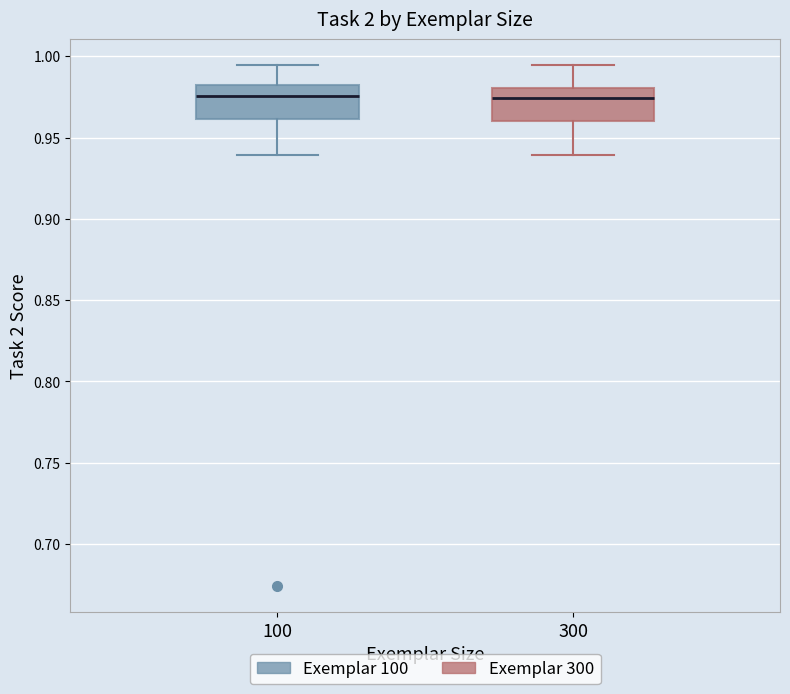

Reading left to right, transcribe this box plot: for each box, give where its median line is, the range the box spans, and where its two whiskers end, as read against the y-axis. The values are not printed on the chart, so give them approximately, as read against the axis.

100: median 0.975, box 0.960 to 0.980, whiskers 0.940 to 0.995
300: median 0.975, box 0.960 to 0.980, whiskers 0.940 to 0.995